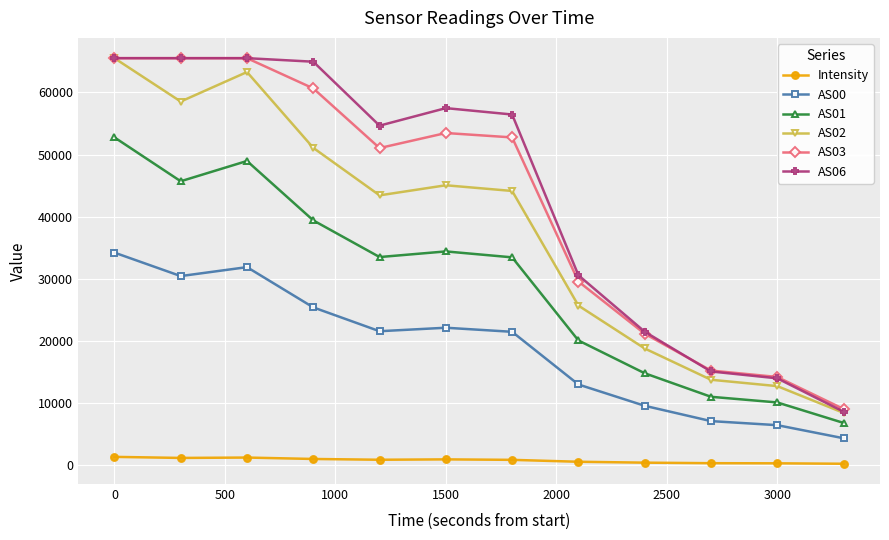

True or false: Intensity and AS02 cross at least once.

False